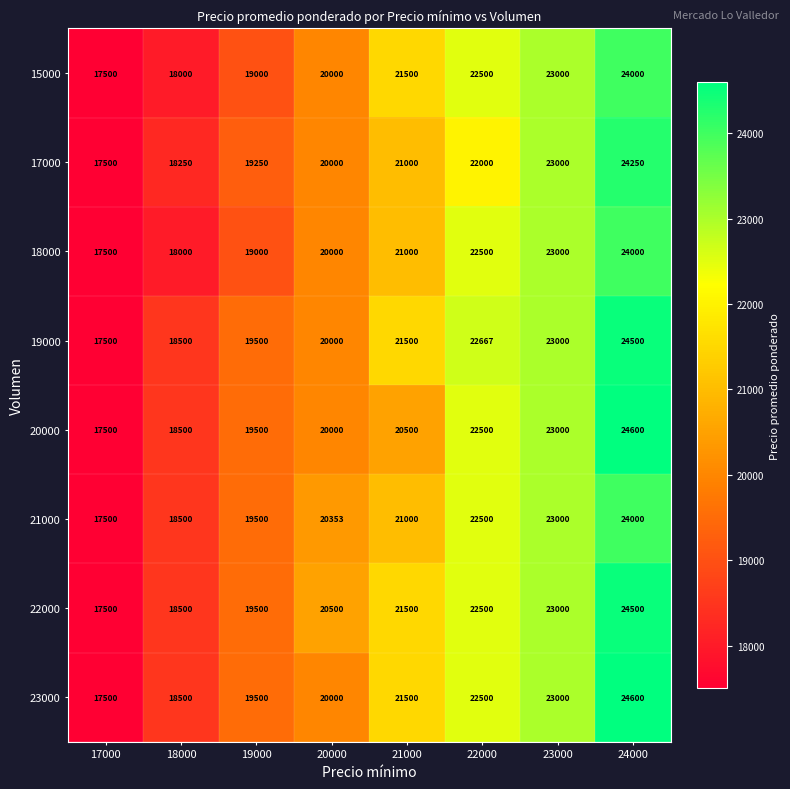

At how many categories does at least one series exceed 19360?

6